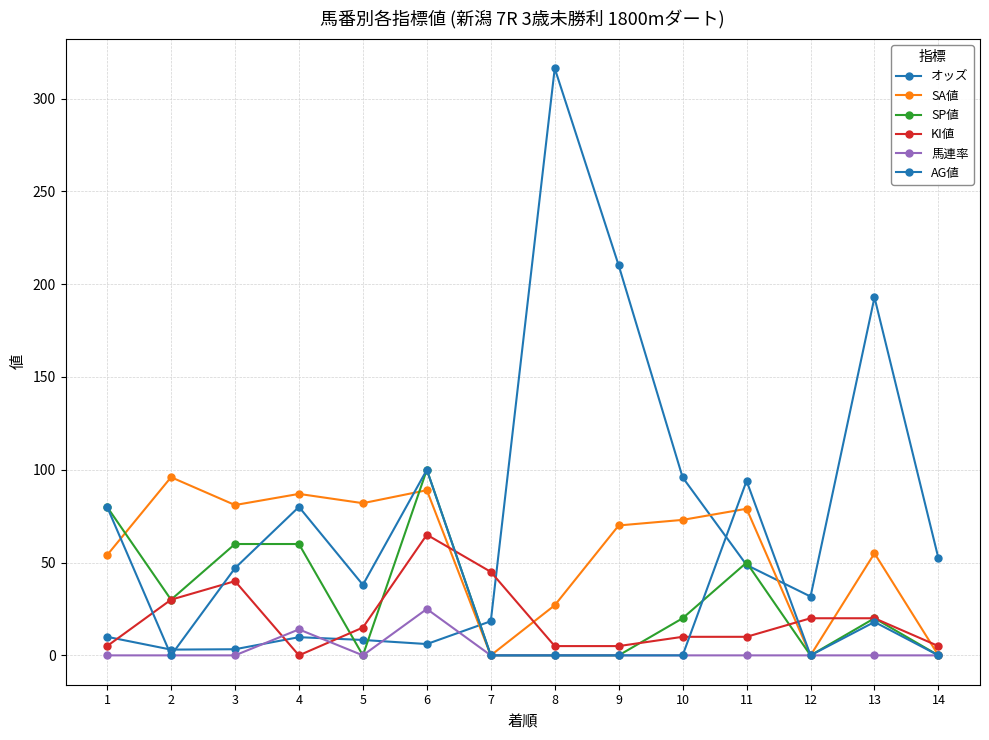

How many data points does each series have?

14